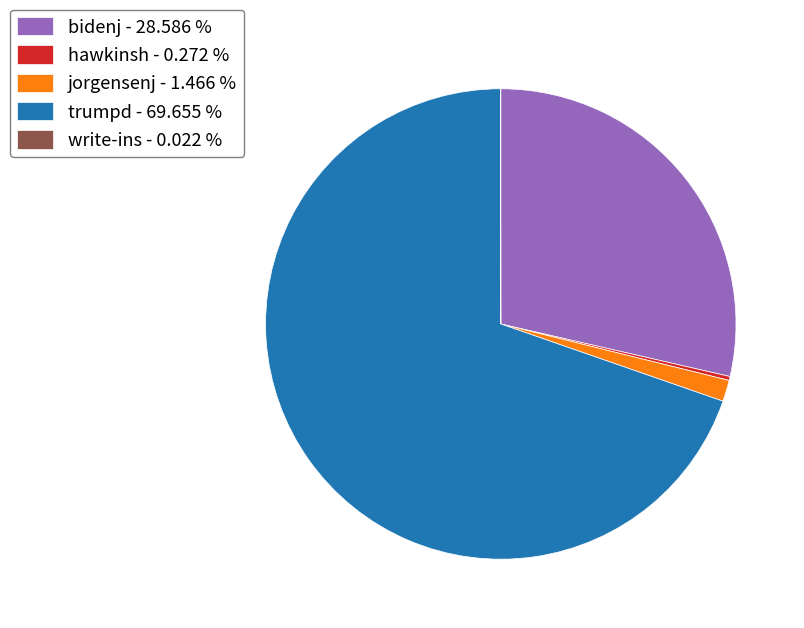

Does trumpd - 69.655 % account for over 50% of the chart?

Yes